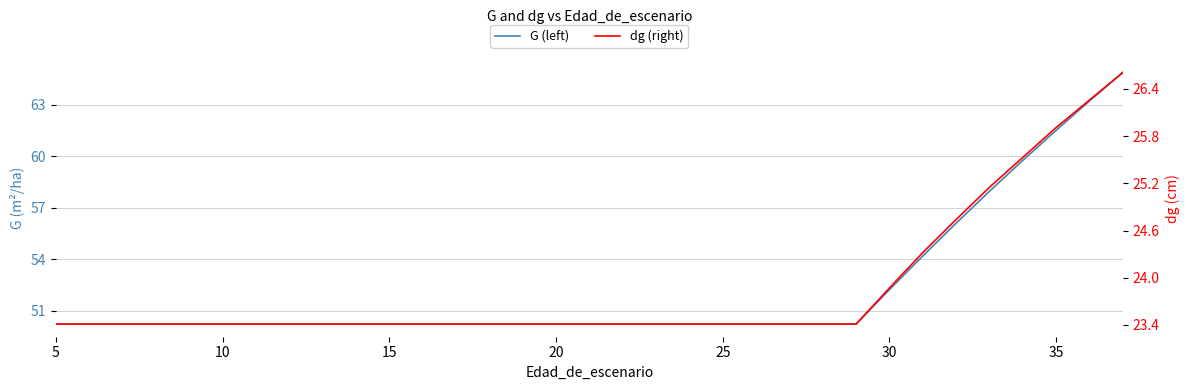

True or false: dg (right) and G (left) intersect in this chart.

False